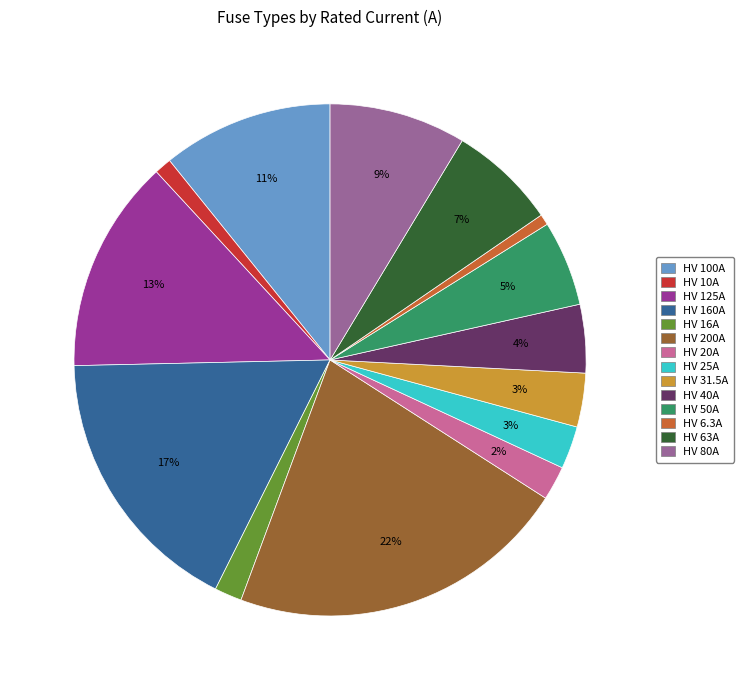

Is the sum of HV 10A and HV 100A greater than half?

No